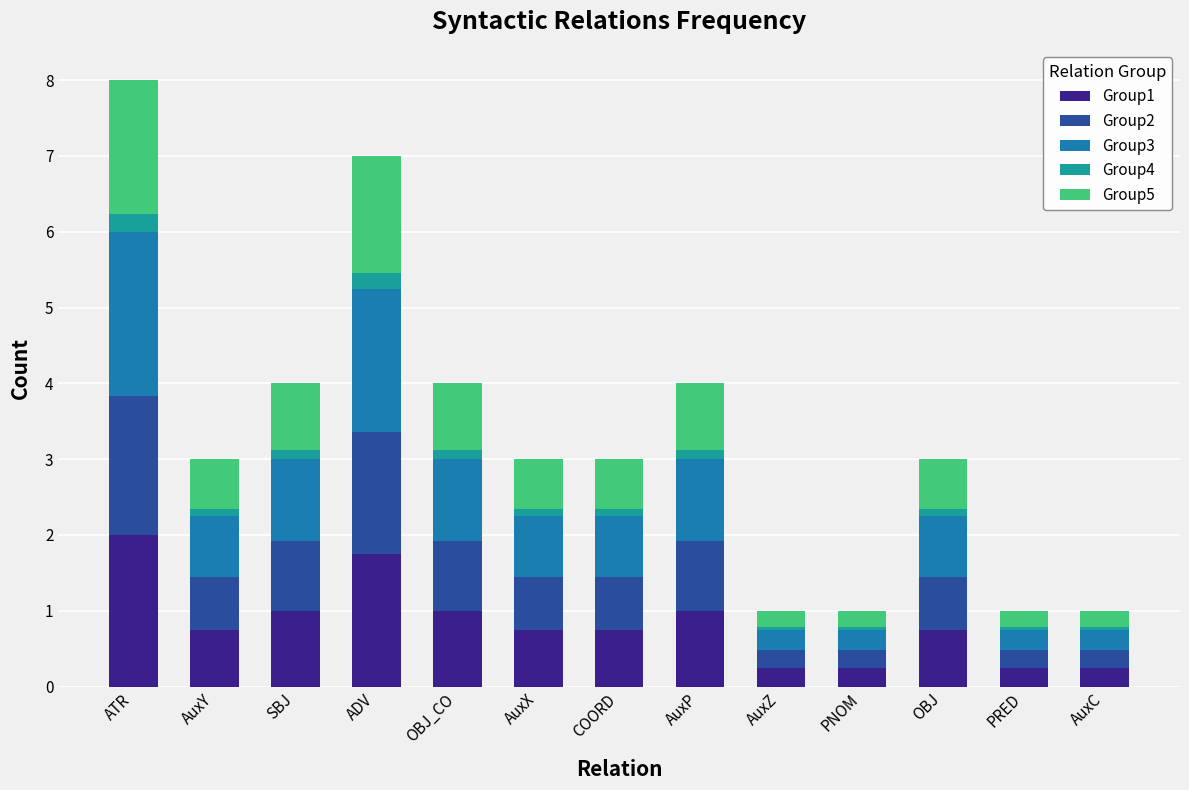

At which category is the sum across all series the highest?

ATR